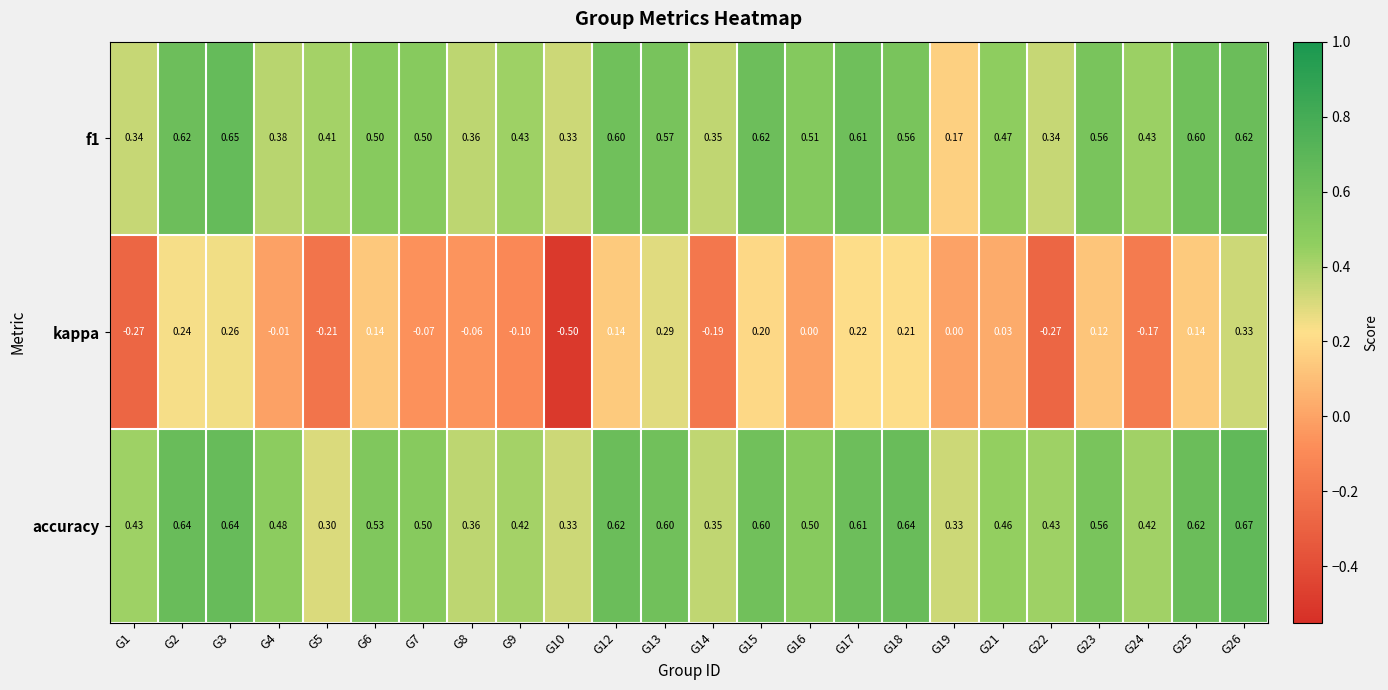

Is the value of f1 at G13 greater than the value of accuracy at G1?

Yes